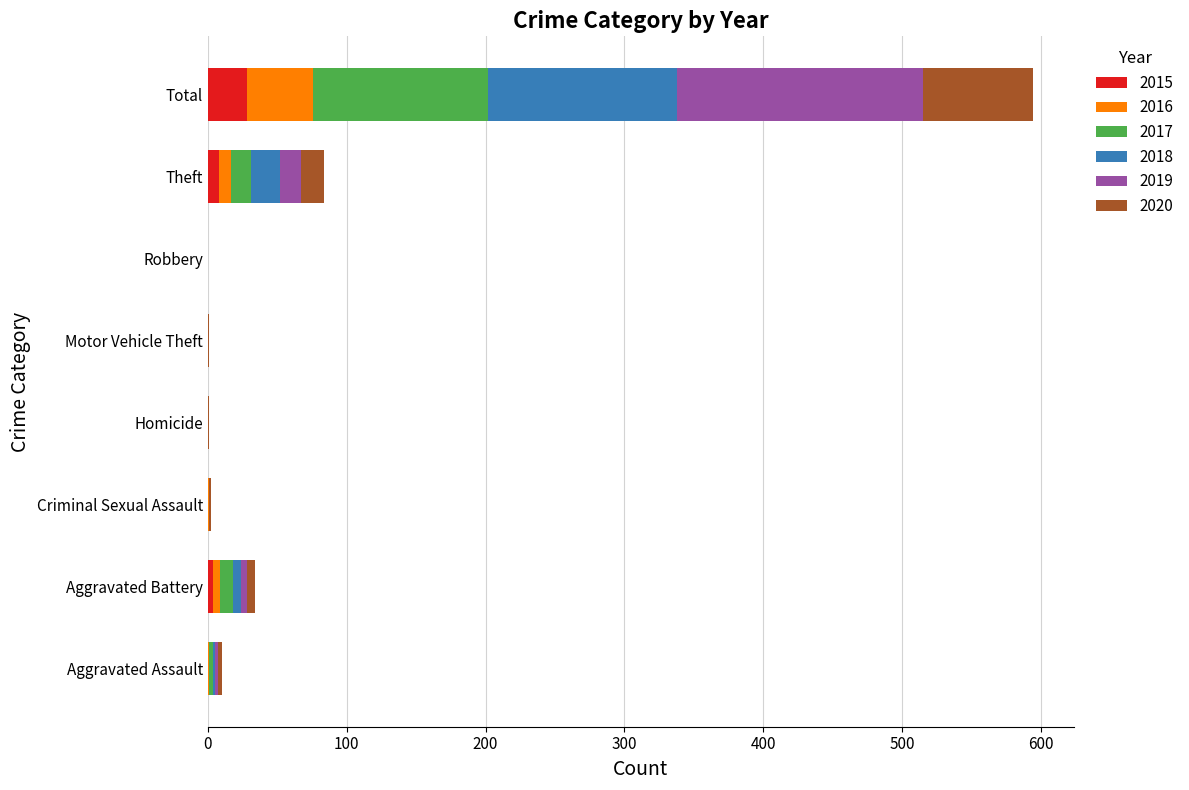

True or false: 2015 has a value of 0 at Robbery.

True